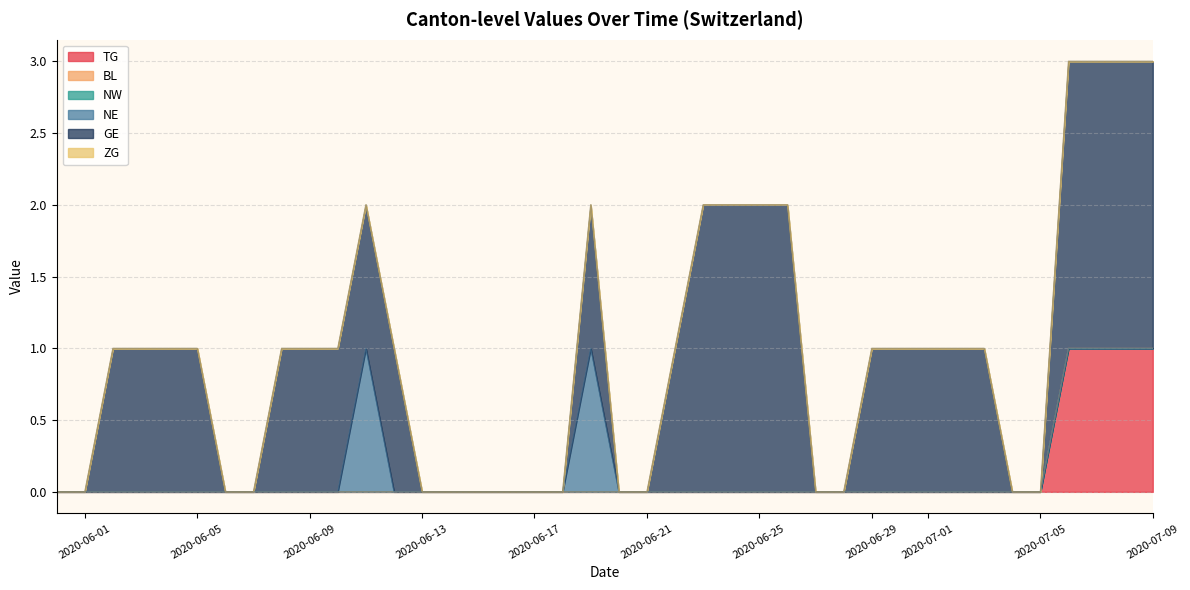

How many series are shown in this chart?

6